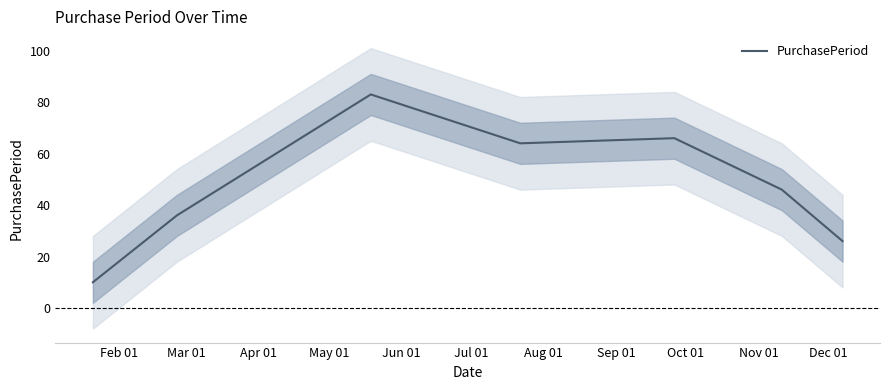

Which label corresponds to the smallest value in the chart?

Feb 01